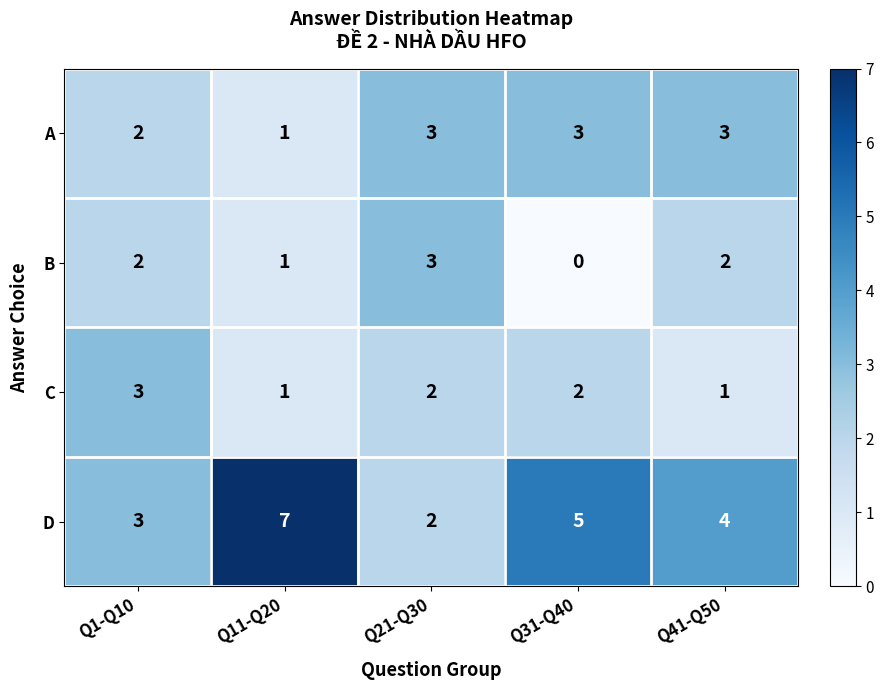

Which series has the largest total across all categories?

D